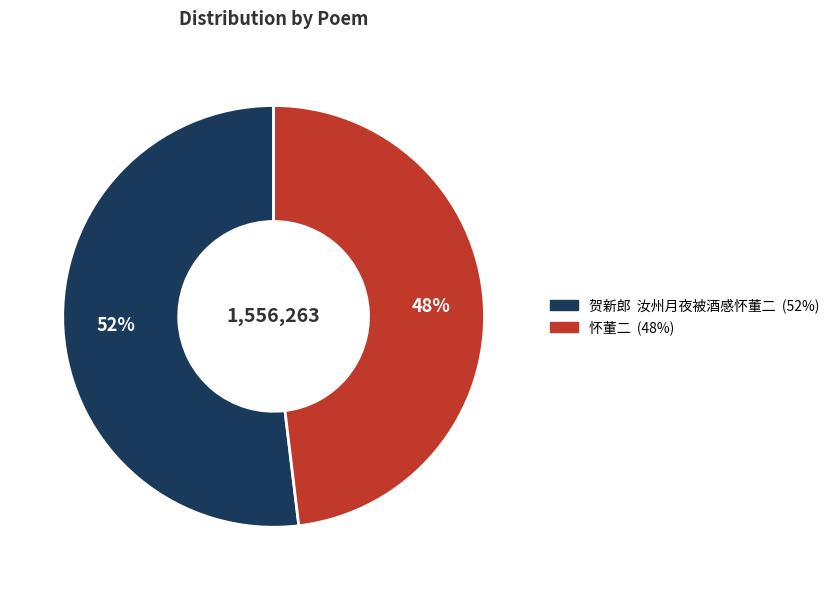

To the nearest percent, what is the difference between the 怀董二 and 贺新郎 汝州月夜被酒感怀董二 slice percentages?

4%